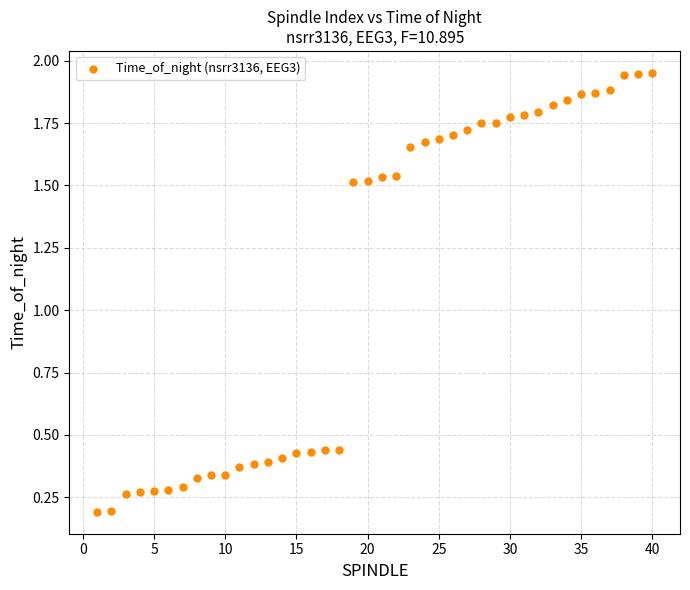

How many points are shown in the scatter plot?

40